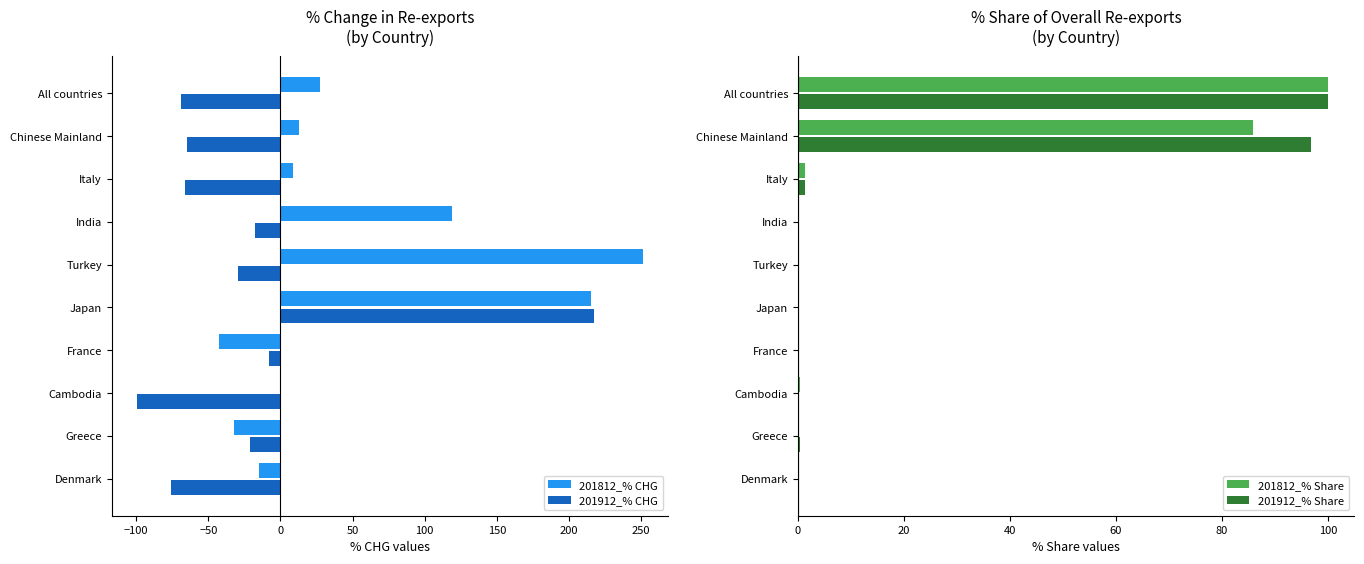

Which series has the largest total across all categories?

201812_% CHG